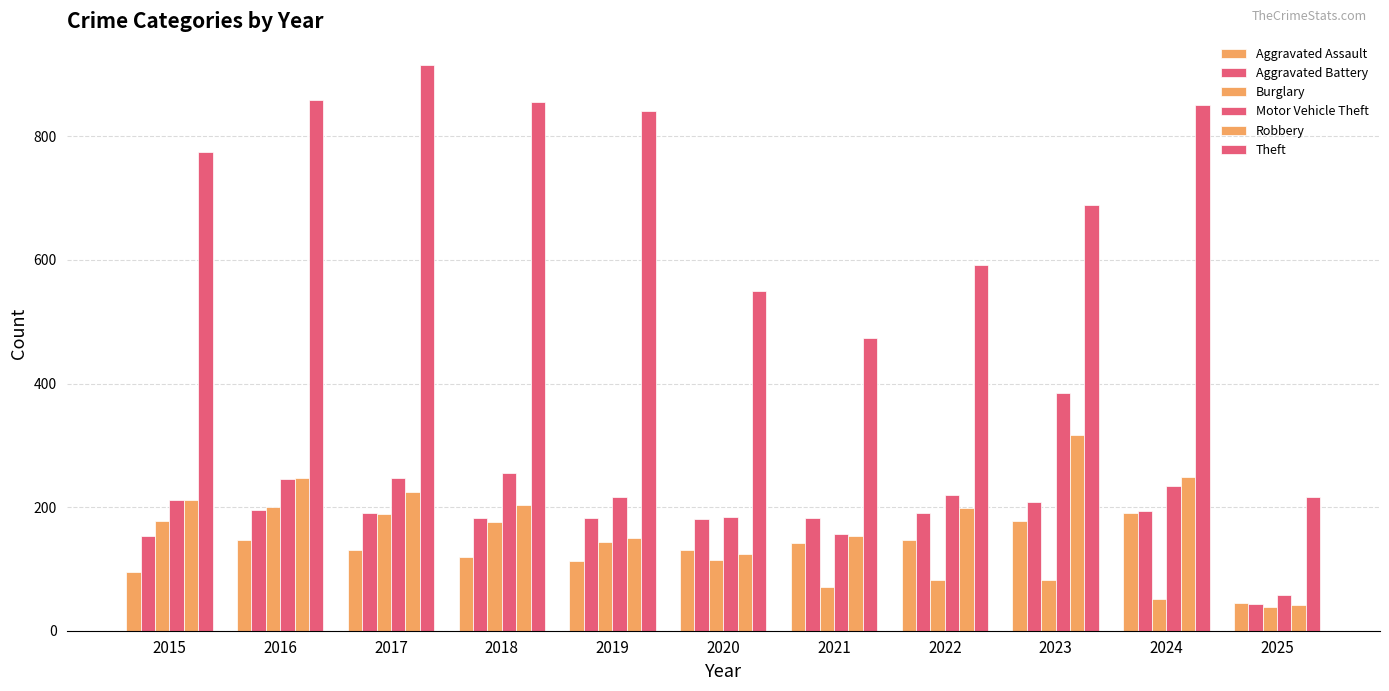

How many data points in Aggravated Battery are less than 183?

5